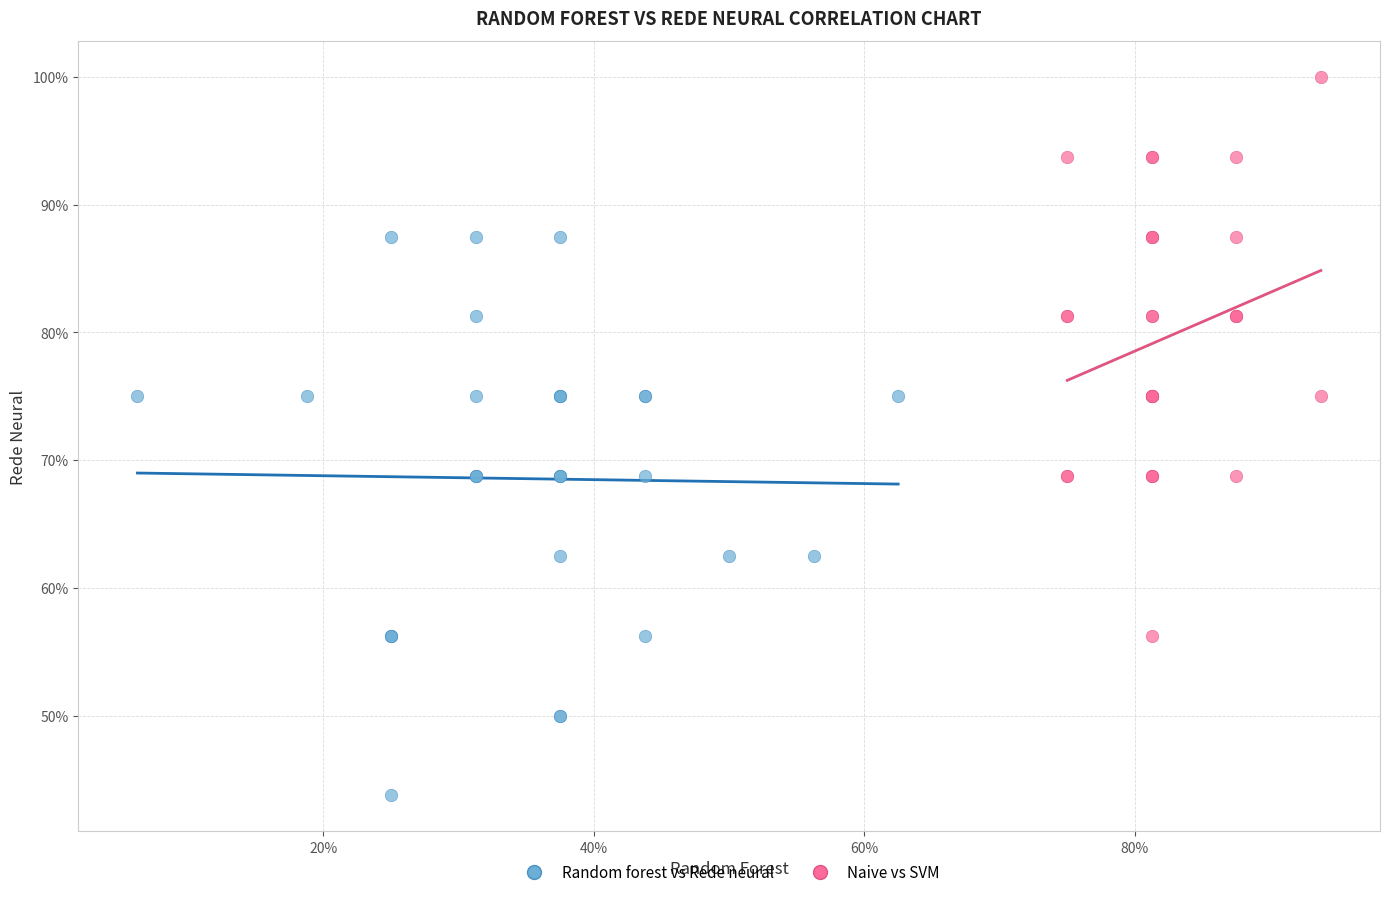

What are all the series names shown in the legend?

Random forest vs Rede neural, Naive vs SVM